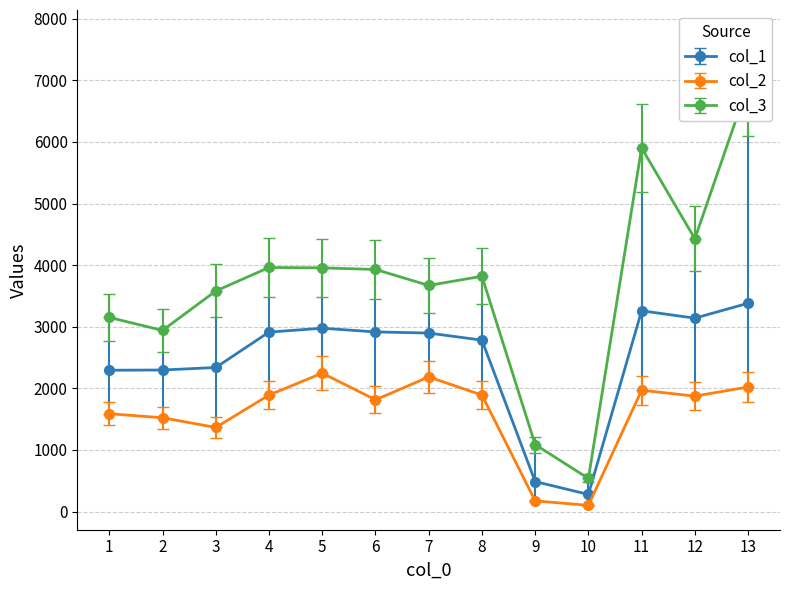

The value of col_3 at 2 is 4916.0. True or false?

False